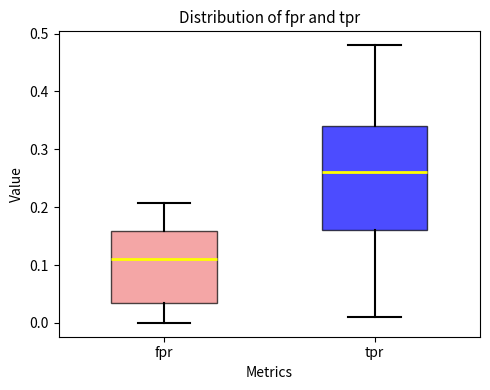

Reading left to right, read every box against the y-axis: the position of its median line, the range the box covers, and the ends of its whiskers. The values are not printed on the chart, so give them approximately, as read against the axis.

fpr: median 0.11, box 0.03 to 0.16, whiskers 0.00 to 0.21
tpr: median 0.26, box 0.16 to 0.34, whiskers 0.01 to 0.48